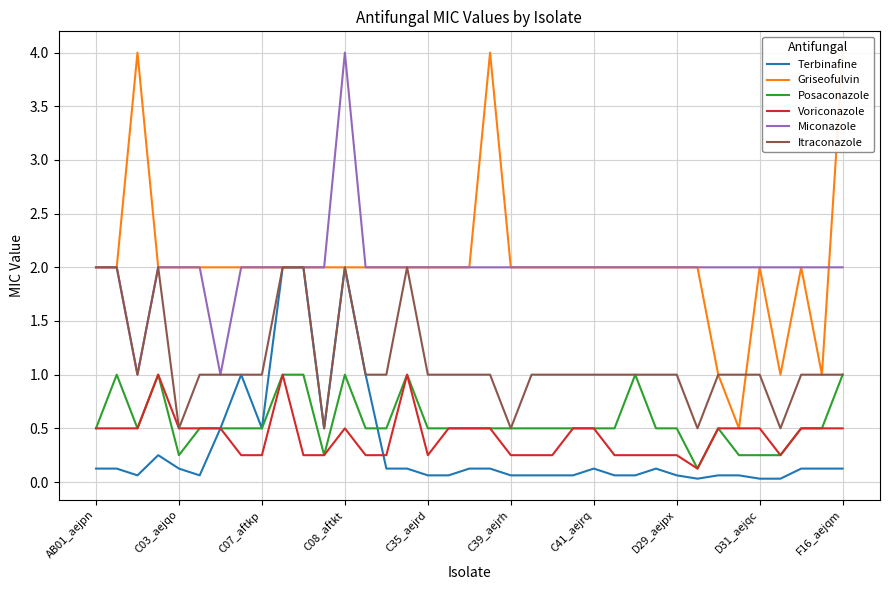

The value of Itraconazole at C39_aejrh is 0.5. True or false?

True